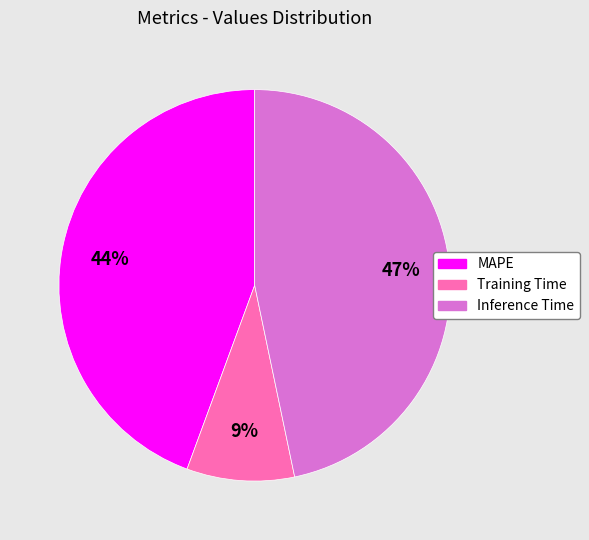

To the nearest percent, what is the difference between the largest and smallest slice percentages?

38%